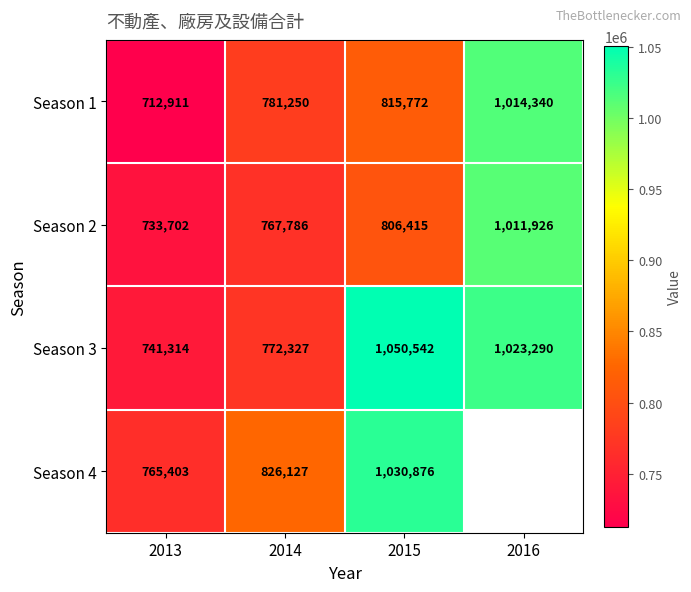

List the labels in order of Season 2 value, smallest first.

2013, 2014, 2015, 2016